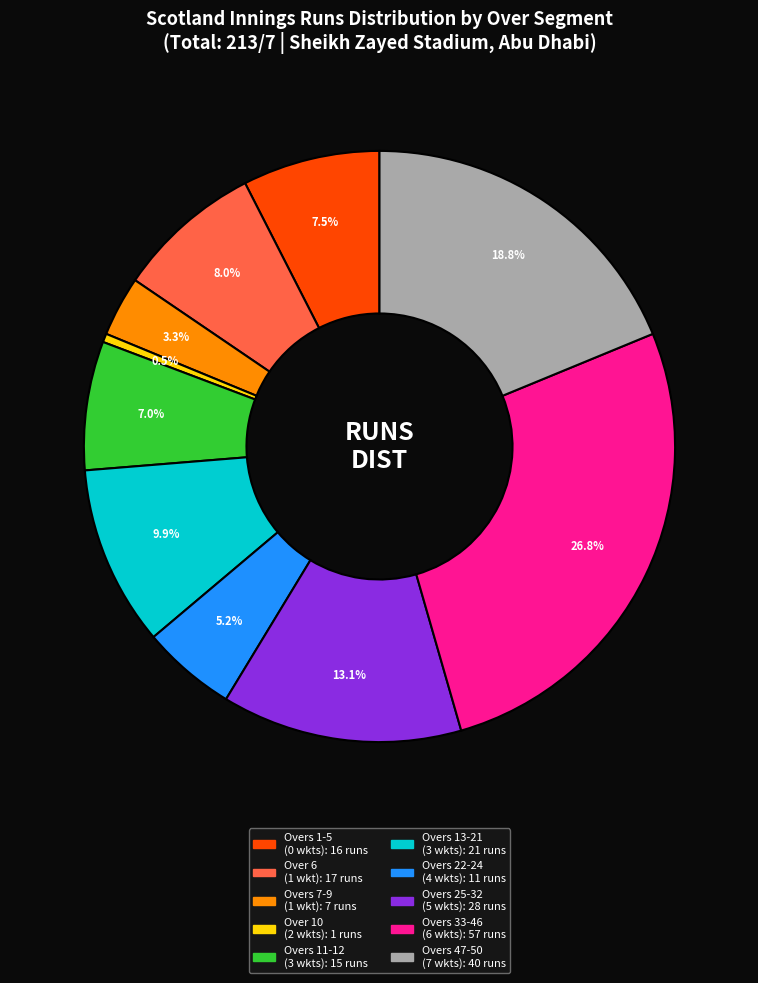

Is there a majority slice in this chart?

No